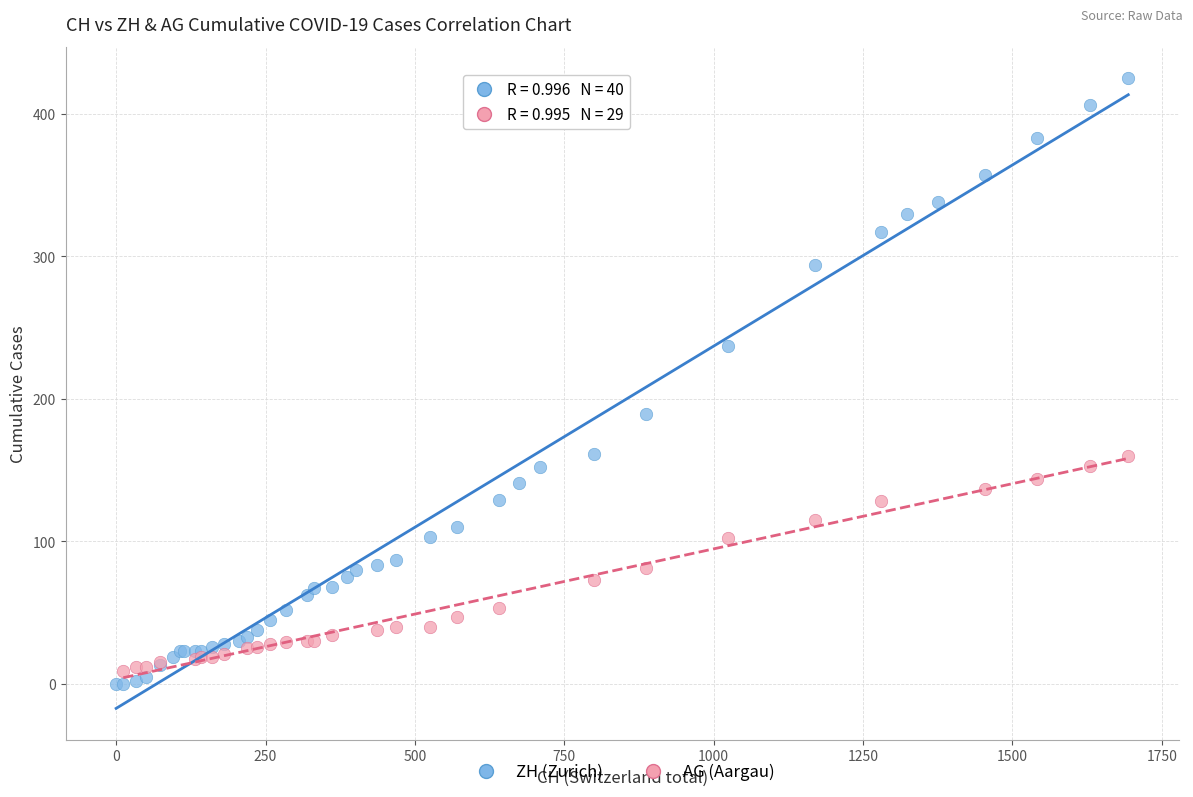

Which series reaches the maximum Y coordinate?

ZH (Zurich)